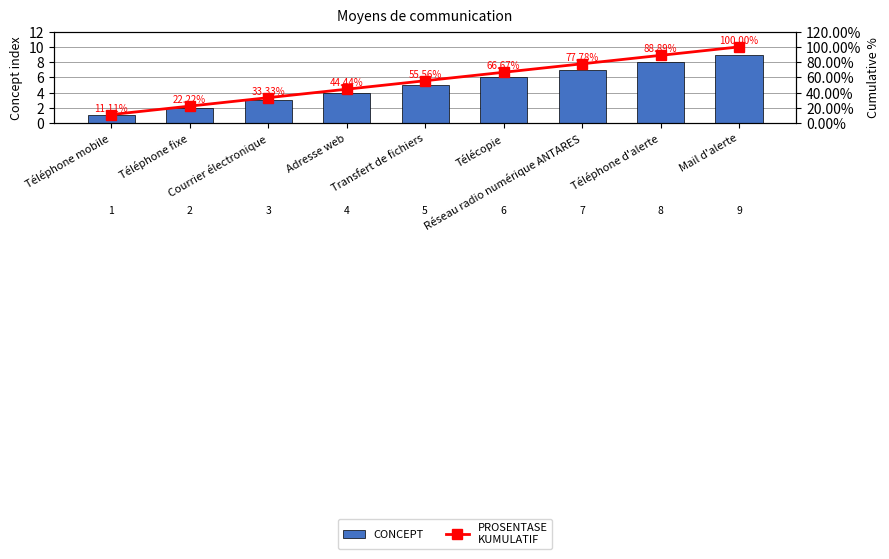

Which series has the widest spread of values?

PROSENTASE
KUMULATIF